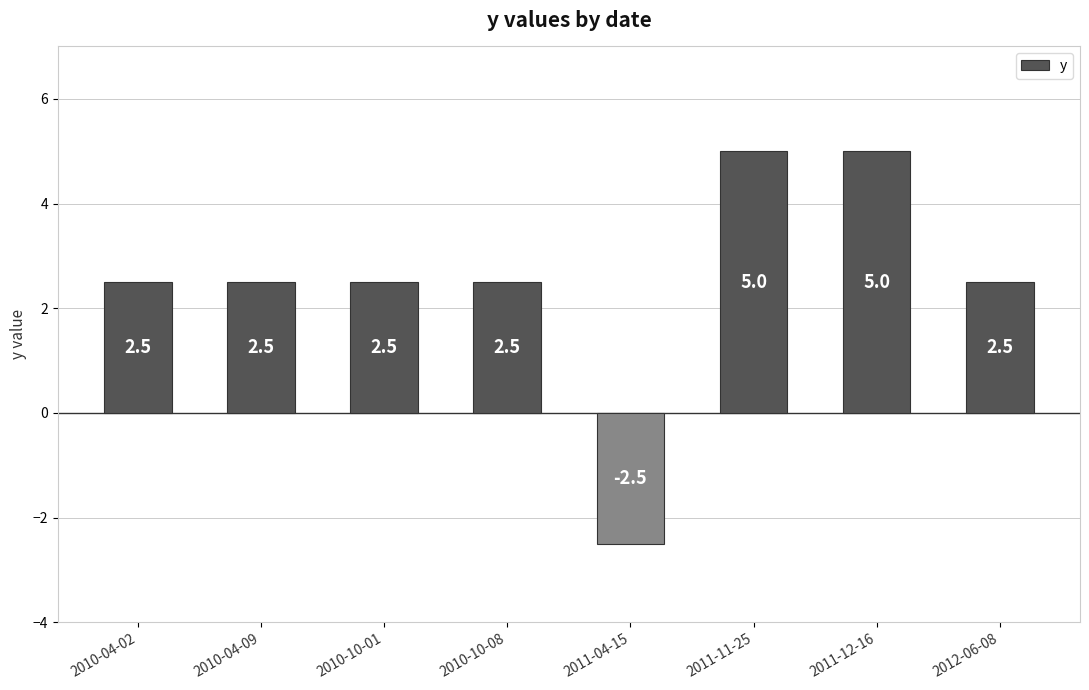

At which category does the chart reach its minimum across all series?

2011-04-15